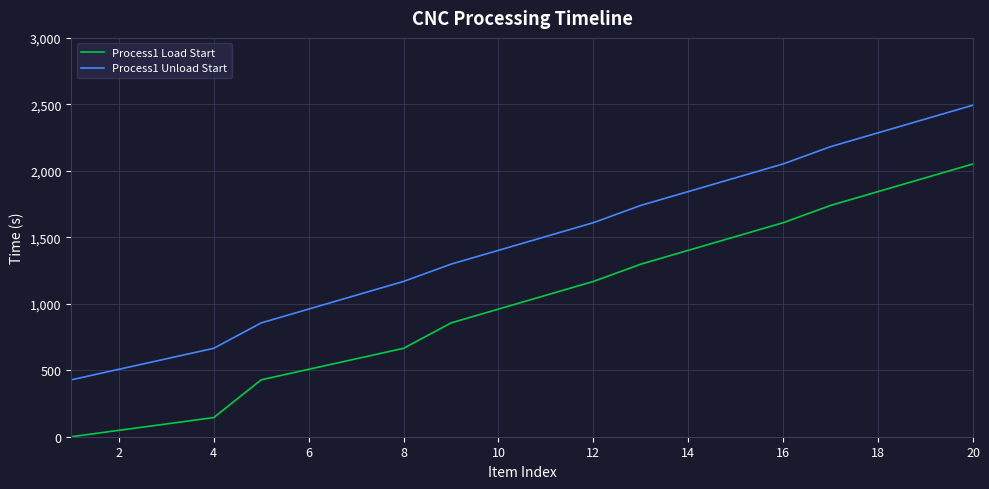

What is the difference between the second highest and minimum values in the Process1 Unload Start series?

1962